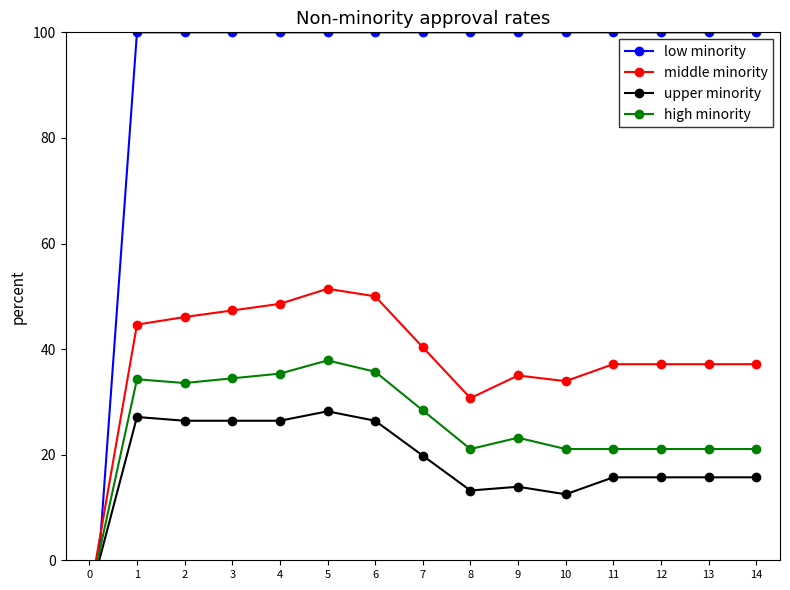

True or false: high minority and upper minority cross at least once.

False